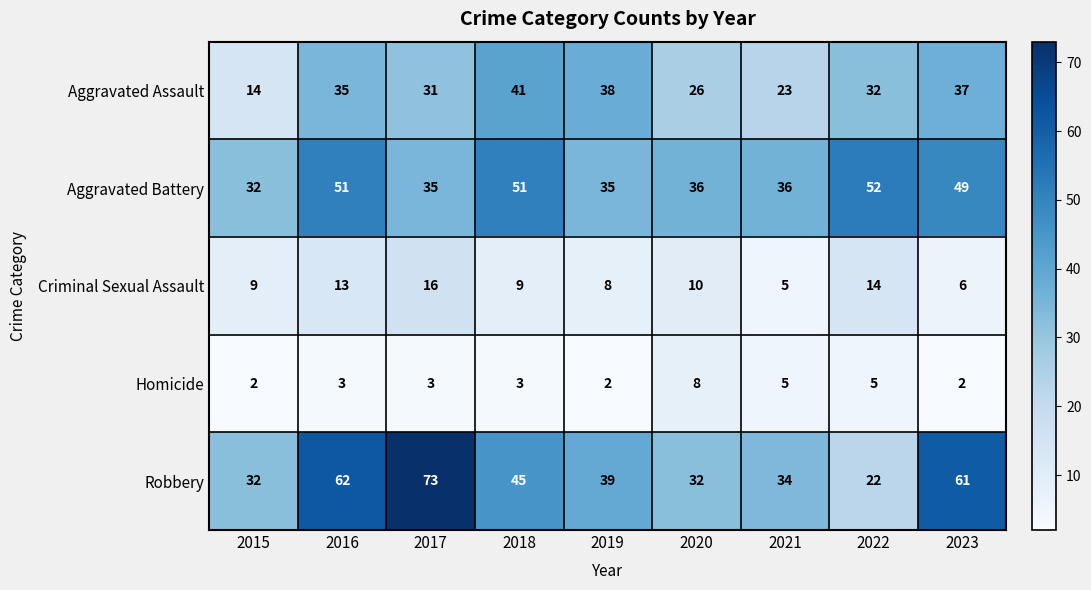

Is it true that Robbery equals 13 at 2020?

False